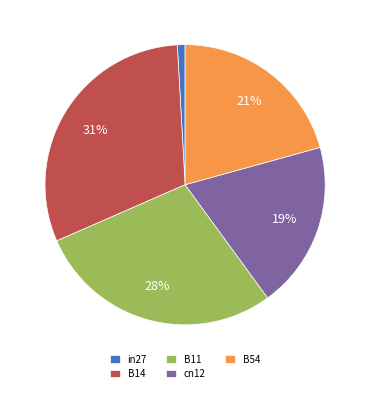

Which slice is the largest?

B14